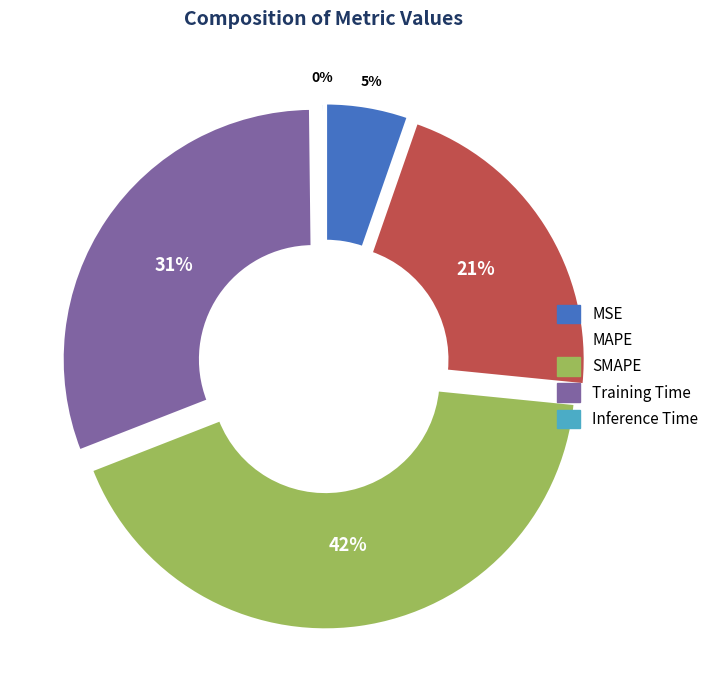

Which has a higher value, Inference Time or MSE?

MSE